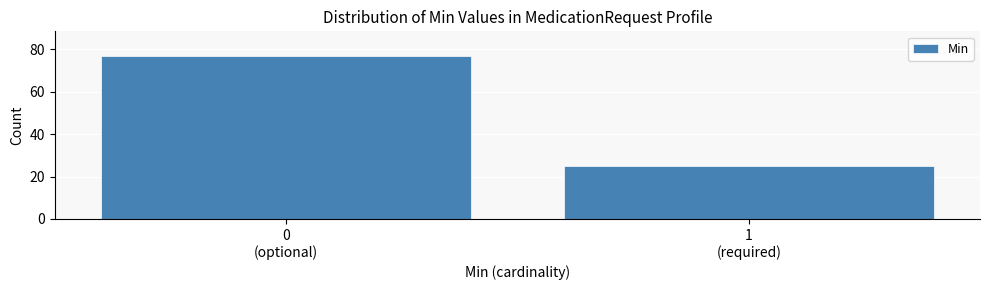

Reading left to right, what are all the values shown in this chart?

77	25